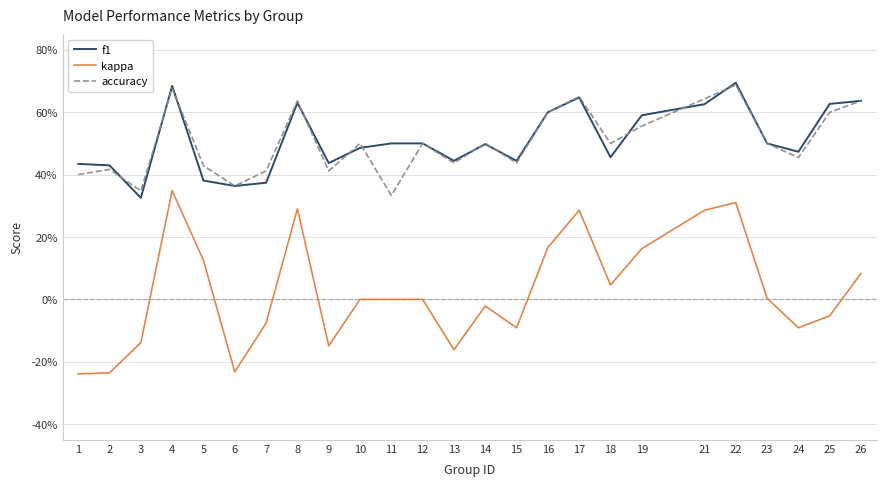

What is the sum of the f1 values at 5 and 9?

0.8